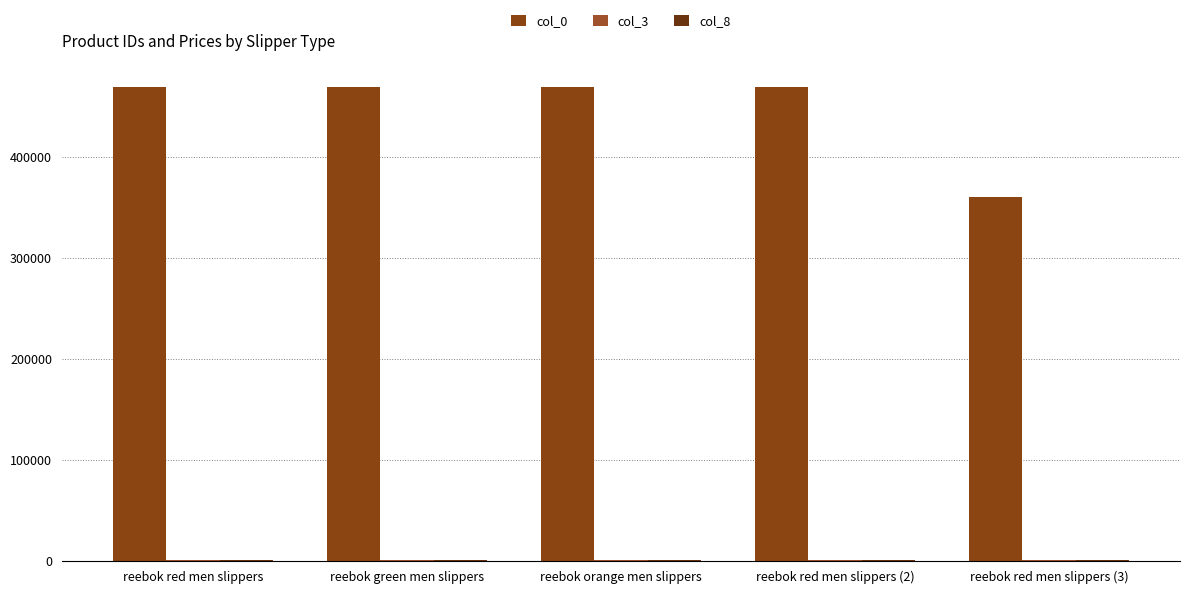

List the series in order of their peak value, highest first.

col_0, col_3, col_8